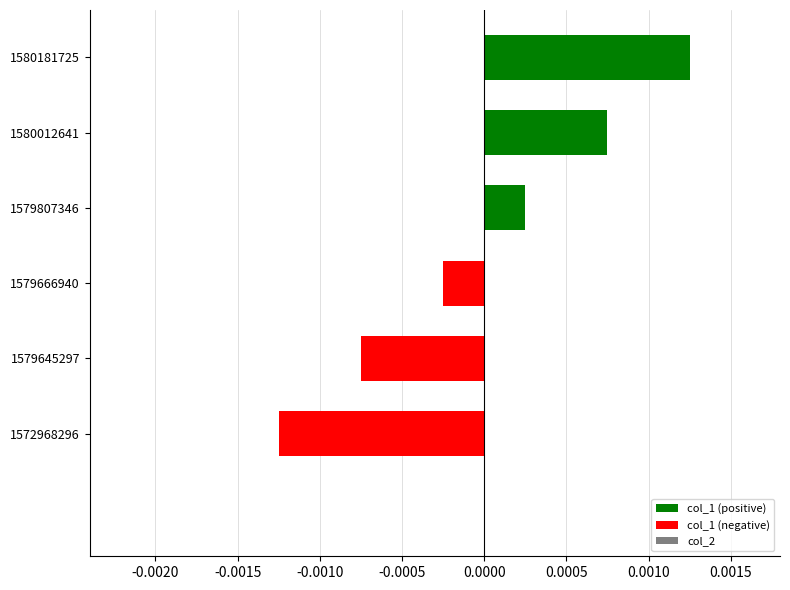

How many positive values are there?

3